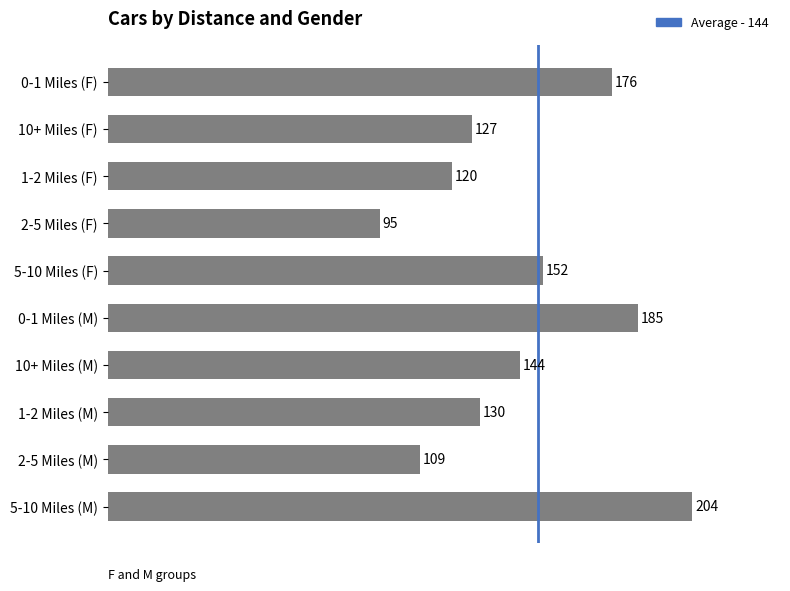

Reading top to bottom, list all the values displayed in this chart.

176	127	120	95	152	185	144	130	109	204